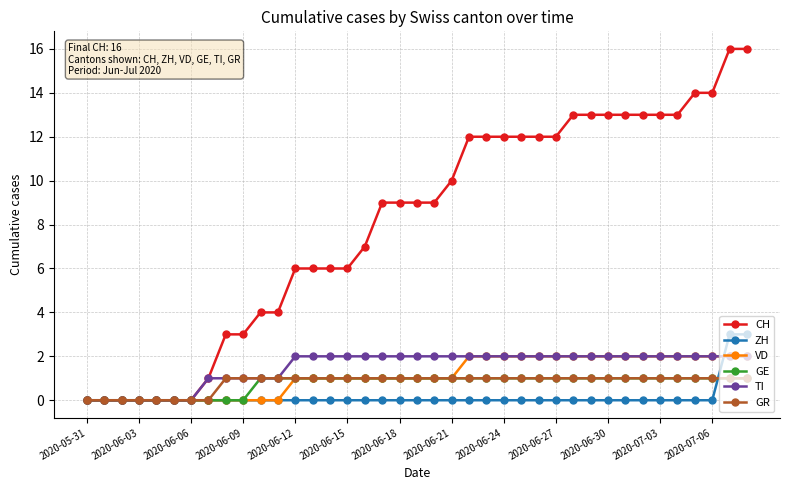

Reading left to right, transcribe all the data shown in this chart.

CH: 0	0	0	0	0	0	0	1	3	3	4	4	6	6	6	6	7	9	9	9	9	10	12	12	12	12	12	12	13	13	13	13	13	13	13	14	14	16	16
ZH: 0	0	0	0	0	0	0	0	0	0	0	0	0	0	0	0	0	0	0	0	0	0	0	0	0	0	0	0	0	0	0	0	0	0	0	0	0	3	3
VD: 0	0	0	0	0	0	0	0	0	0	0	0	1	1	1	1	1	1	1	1	1	1	2	2	2	2	2	2	2	2	2	2	2	2	2	2	2	2	2
GE: 0	0	0	0	0	0	0	0	0	0	1	1	1	1	1	1	1	1	1	1	1	1	1	1	1	1	1	1	1	1	1	1	1	1	1	1	1	1	1
TI: 0	0	0	0	0	0	0	1	1	1	1	1	2	2	2	2	2	2	2	2	2	2	2	2	2	2	2	2	2	2	2	2	2	2	2	2	2	2	2
GR: 0	0	0	0	0	0	0	0	1	1	1	1	1	1	1	1	1	1	1	1	1	1	1	1	1	1	1	1	1	1	1	1	1	1	1	1	1	1	1